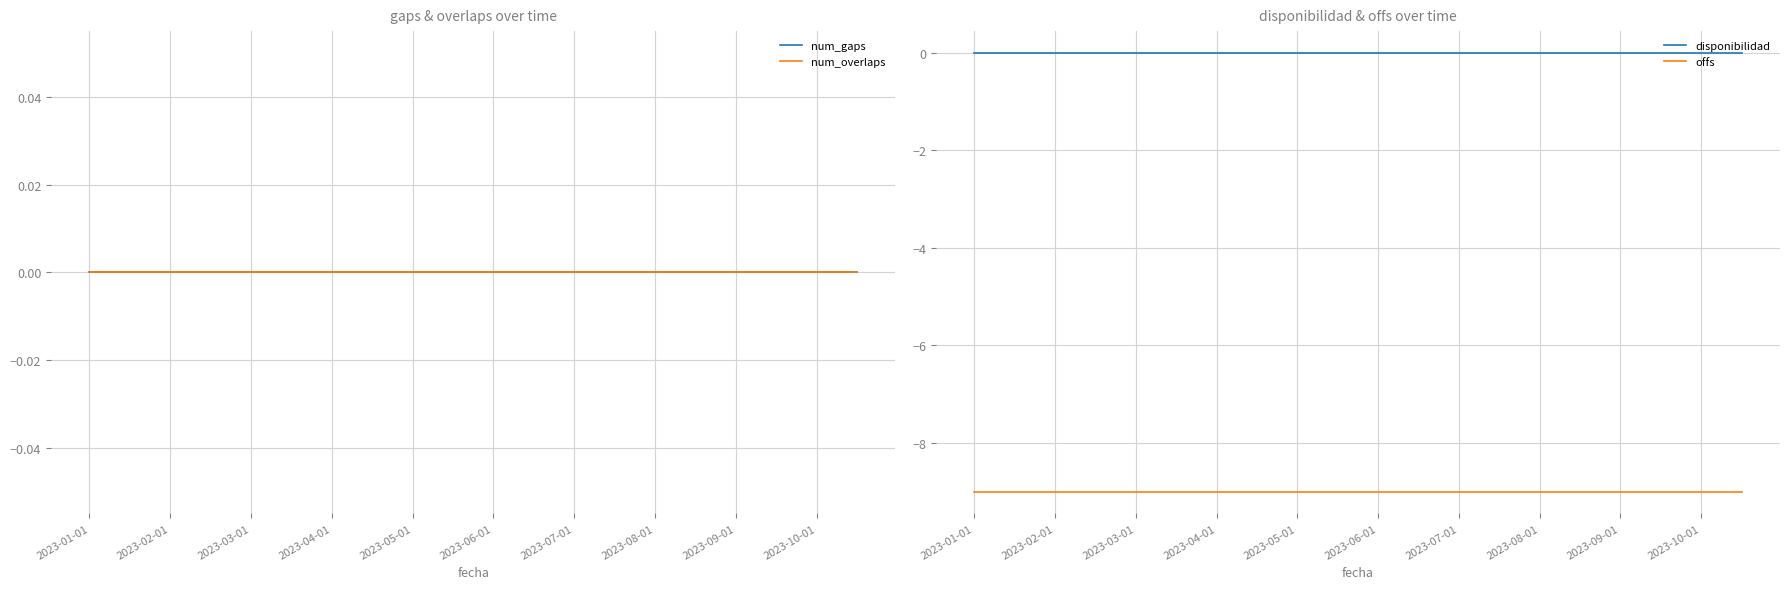

Which series has the largest total across all categories?

num_gaps